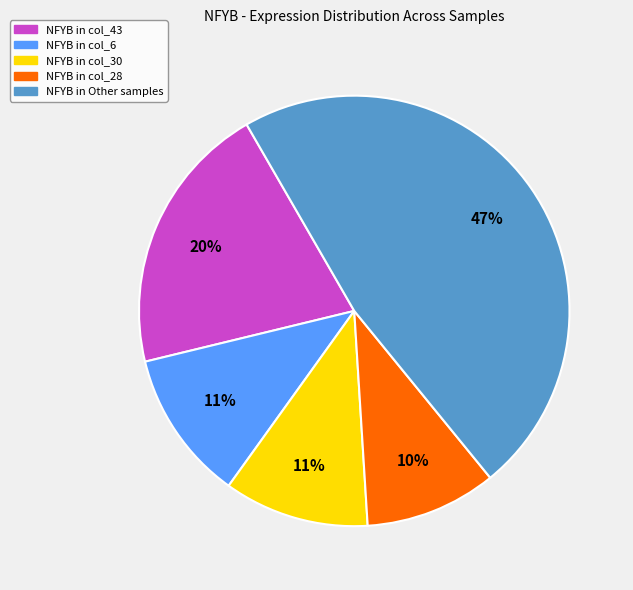

Is there any slice that represents more than half of the pie?

No